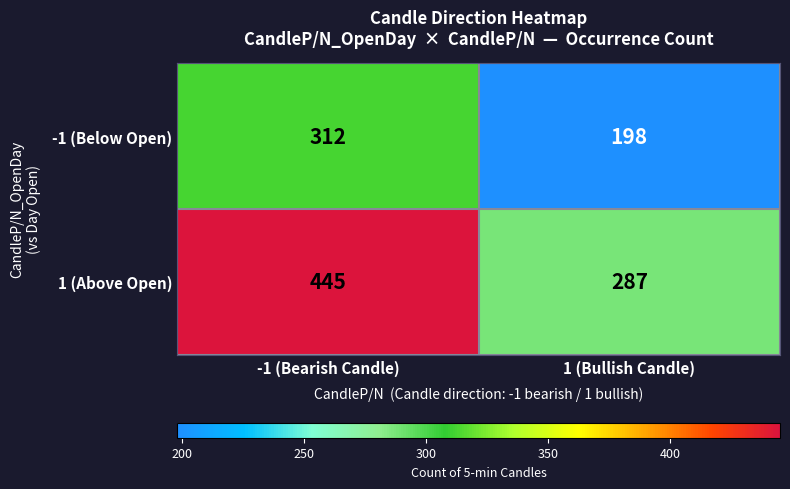

How many categories are shown in the chart?

2